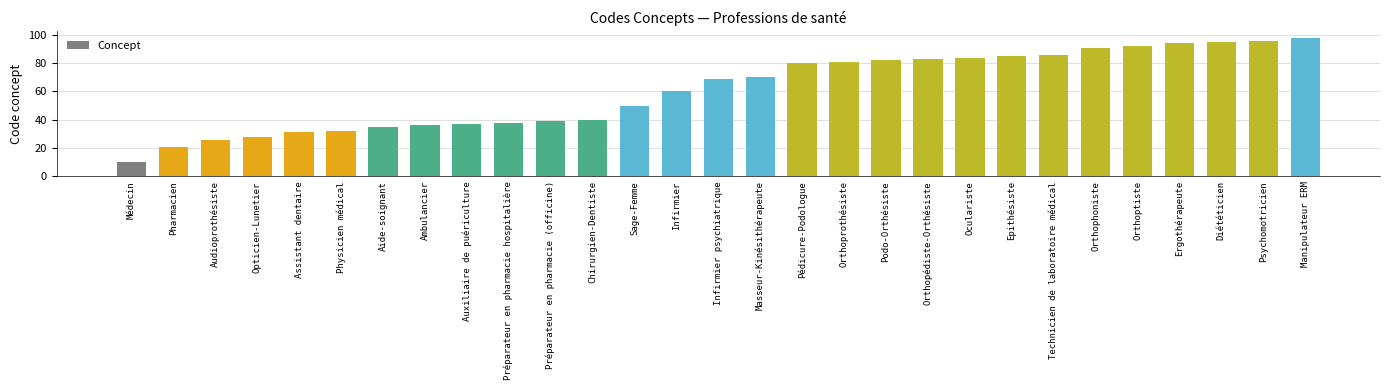

What value does the data have at Ergothérapeute?

94